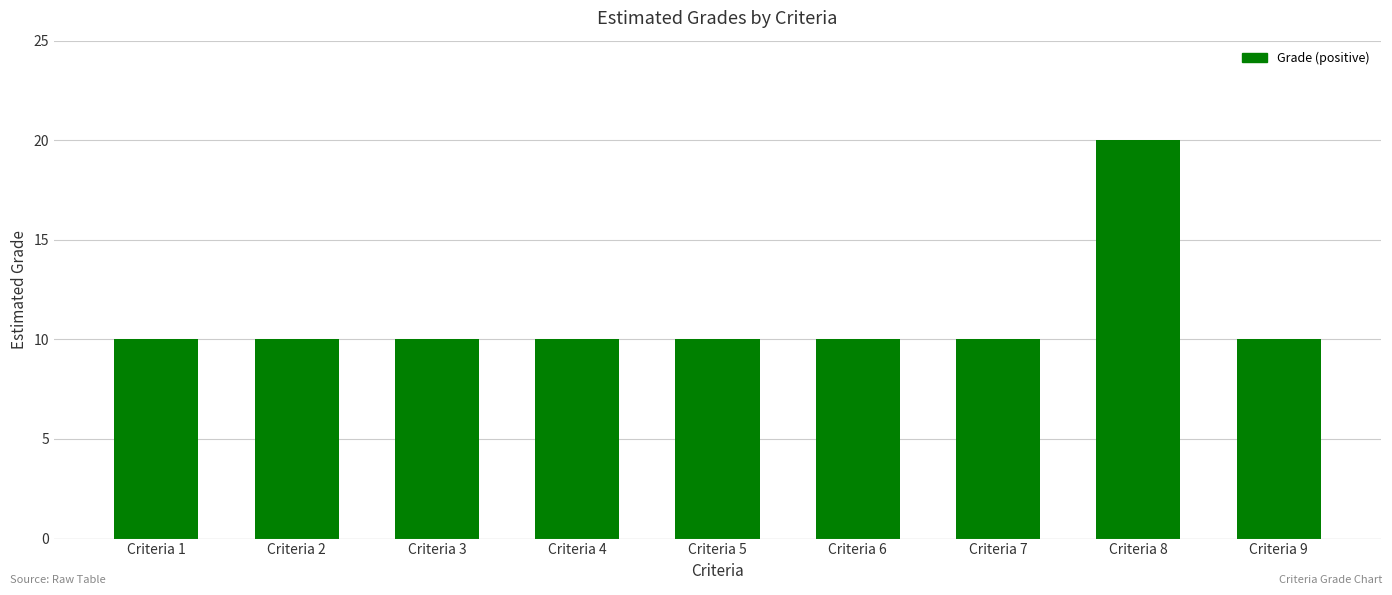

What is the sum of the values at Criteria 3 and Criteria 9?

20